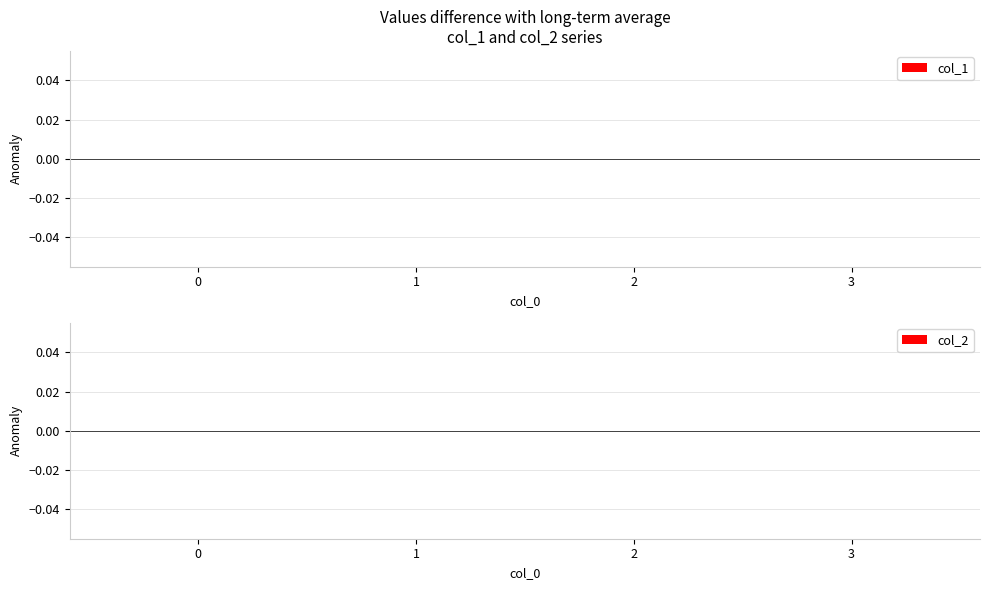

Between 1 and 0, which is larger?

1